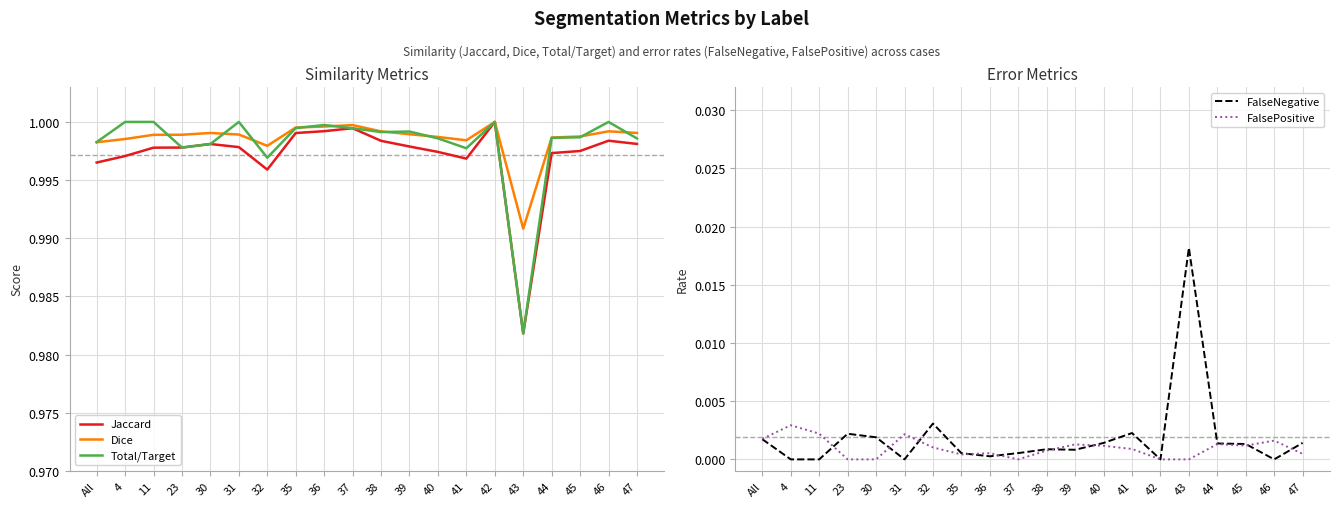

Is it true that FalsePositive equals 0.0 at 36?

True